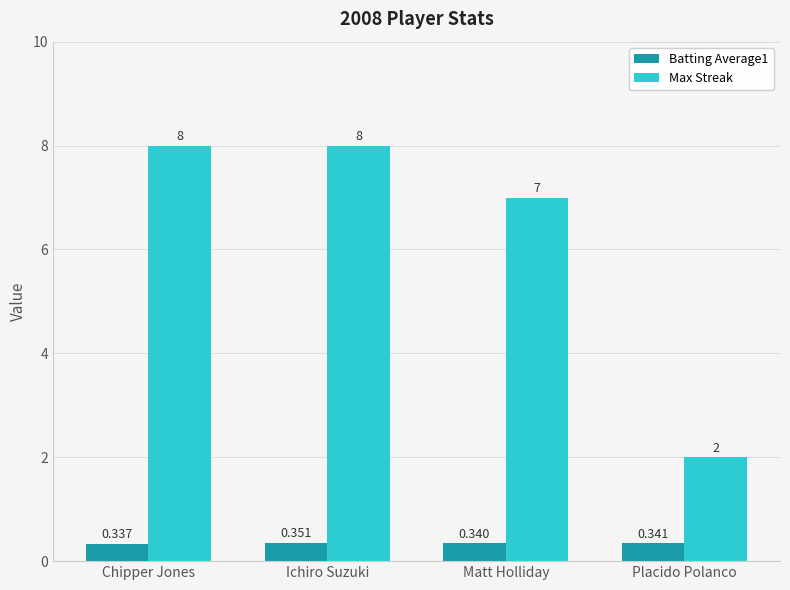

How many distinct data groups are displayed?

2